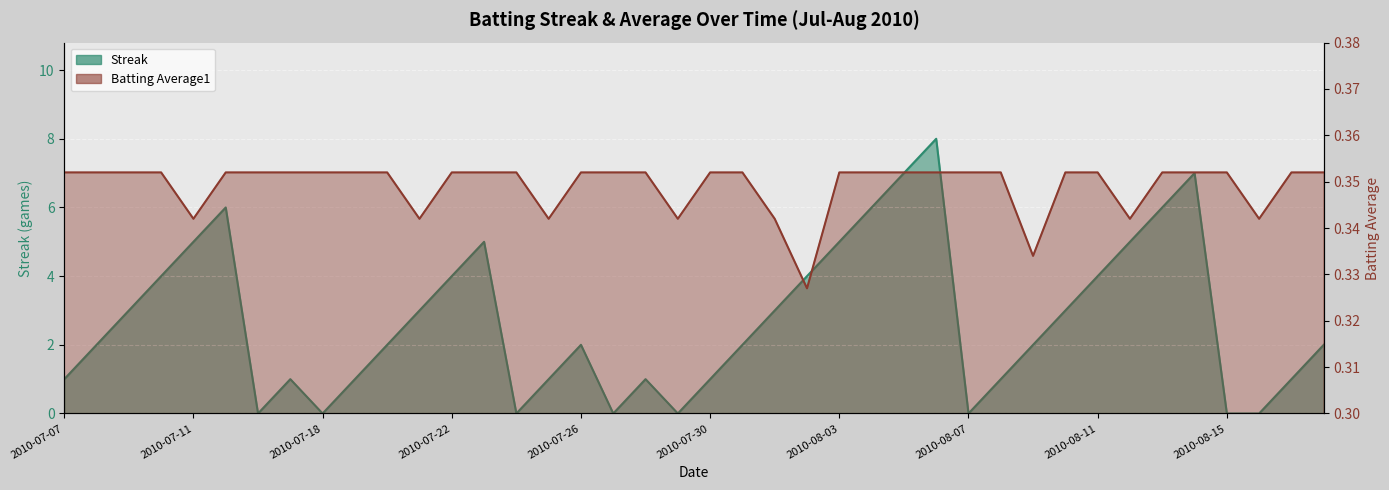

At which category does the chart reach its peak across all series?

2010-08-06